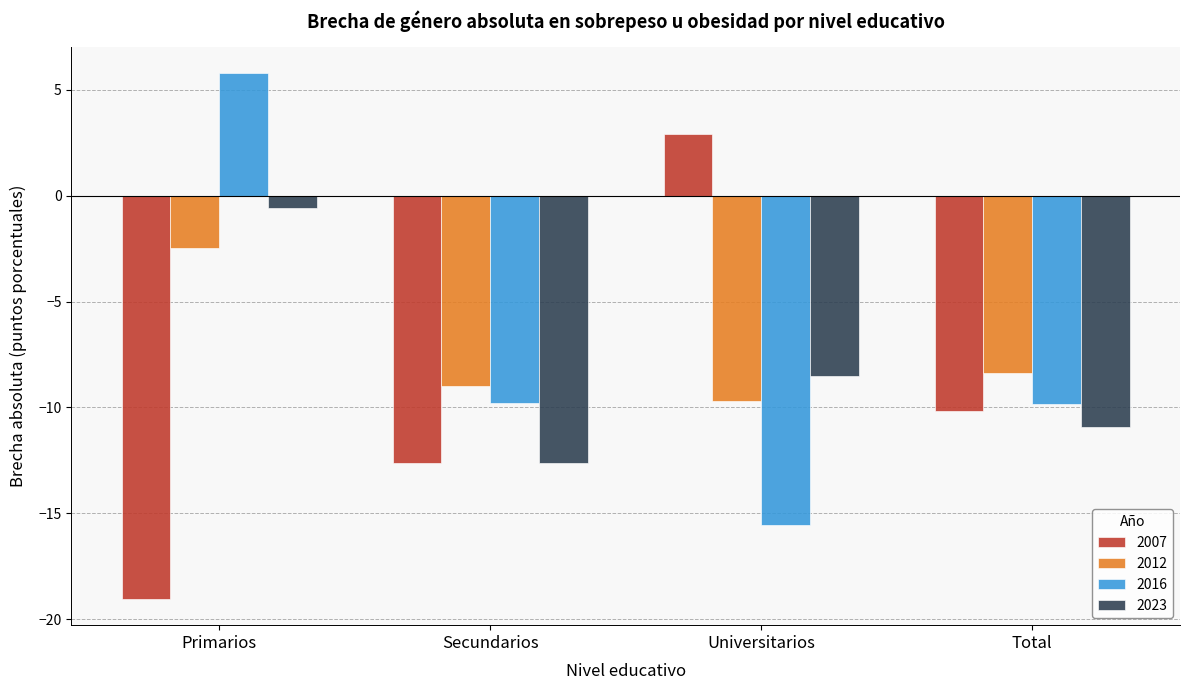

At which label is 2012 closest to -6?

Total